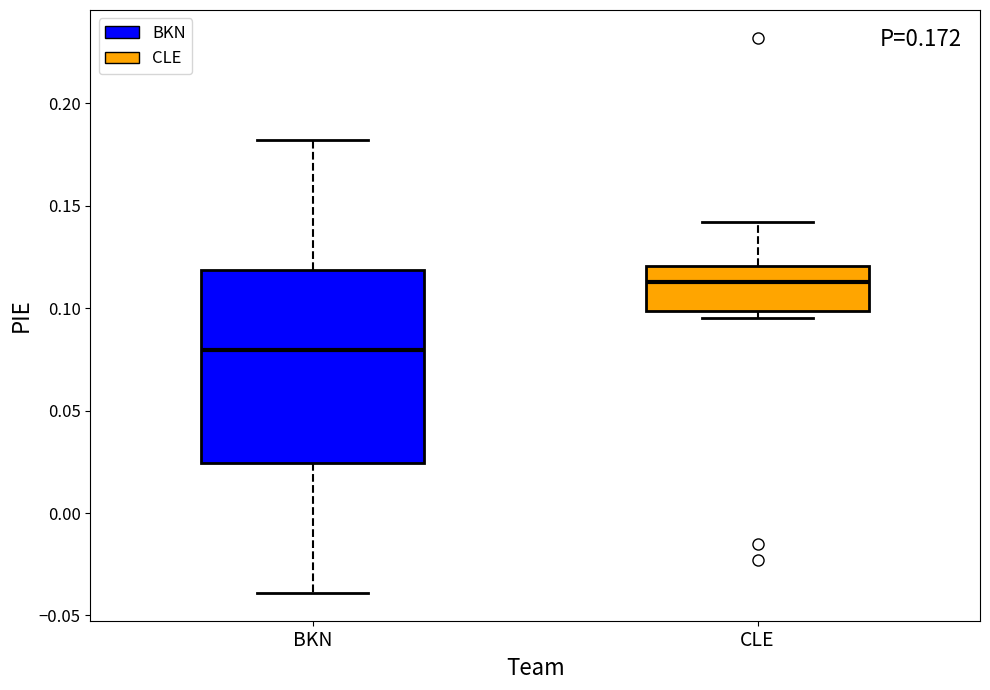

Reading left to right, transcribe this box plot: for each box, give where its median line is, the range the box spans, and where its two whiskers end, as read against the y-axis. The values are not printed on the chart, so give them approximately, as read against the axis.

BKN: median 0.080, box 0.025 to 0.120, whiskers -0.040 to 0.180
CLE: median 0.115, box 0.100 to 0.120, whiskers 0.095 to 0.140